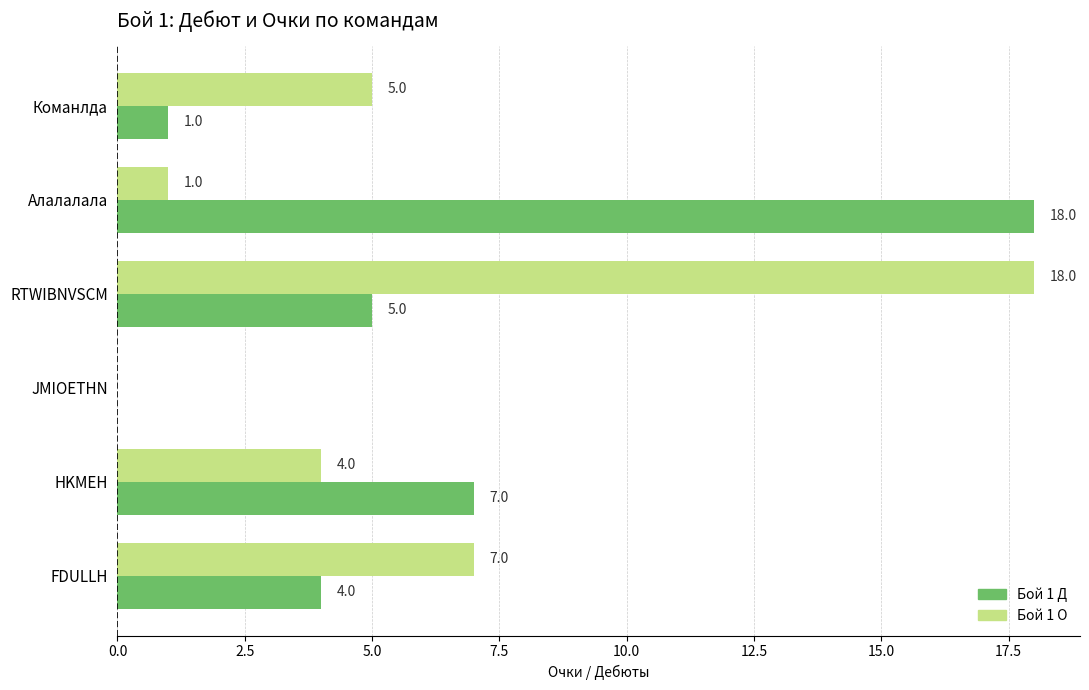

At which label is Бой 1 О closest to 9?

FDULLH